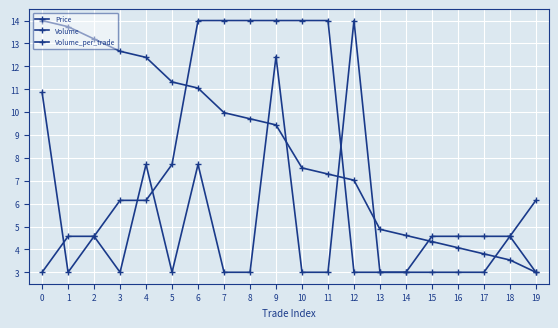

How many values in the Volume series exceed 9?

10